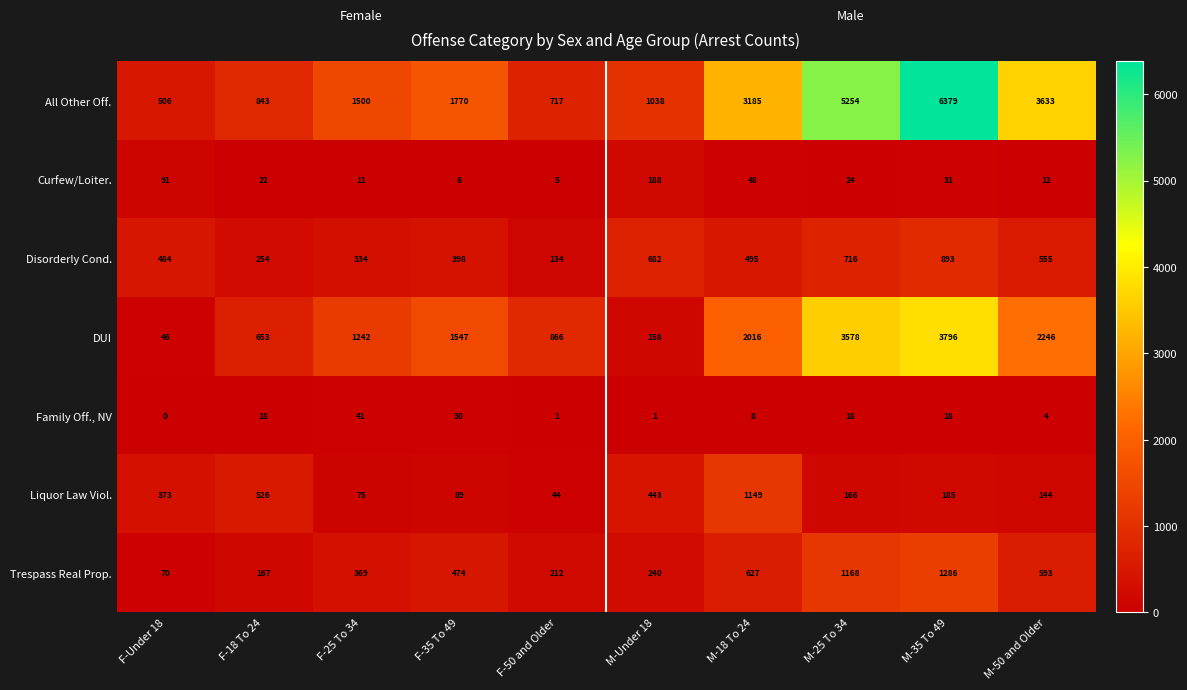

What is the difference between the maximum and minimum values in the All Other Off. series?

5873